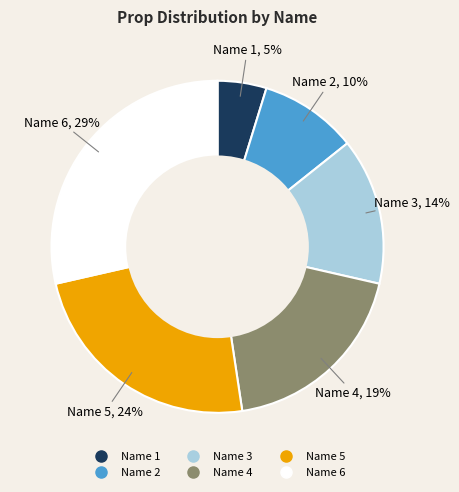

How many slices are in this pie chart?

6